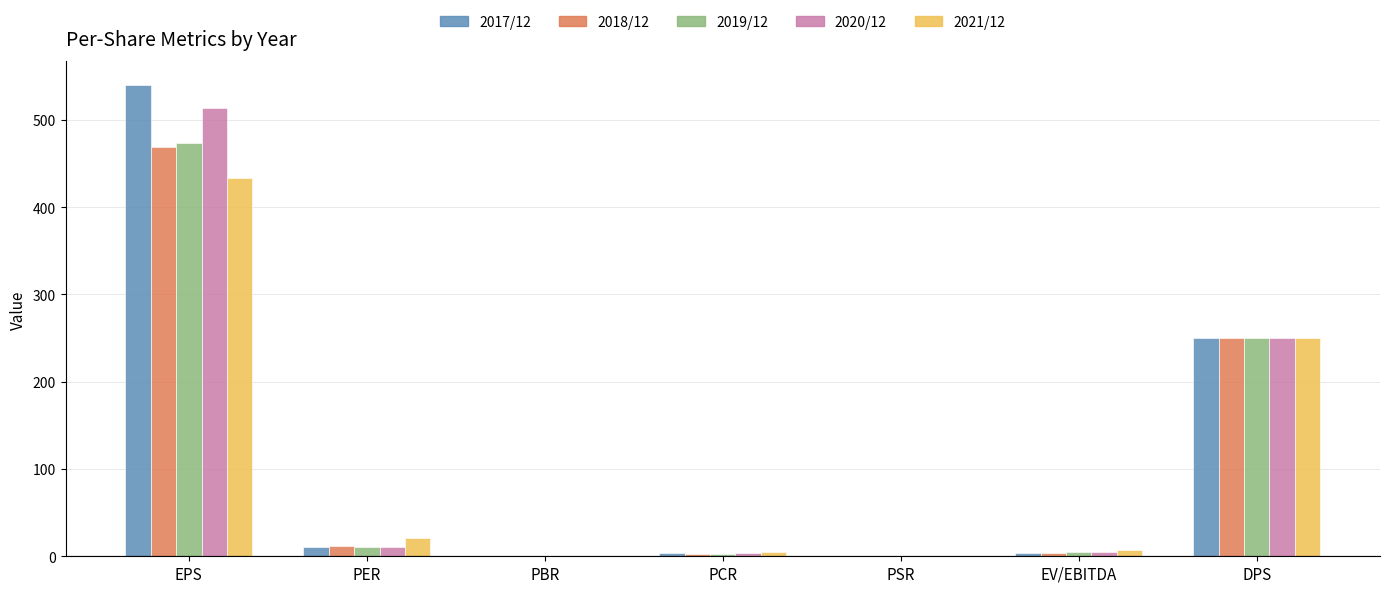

Is it true that 2018/12 equals 250.0 at DPS?

True